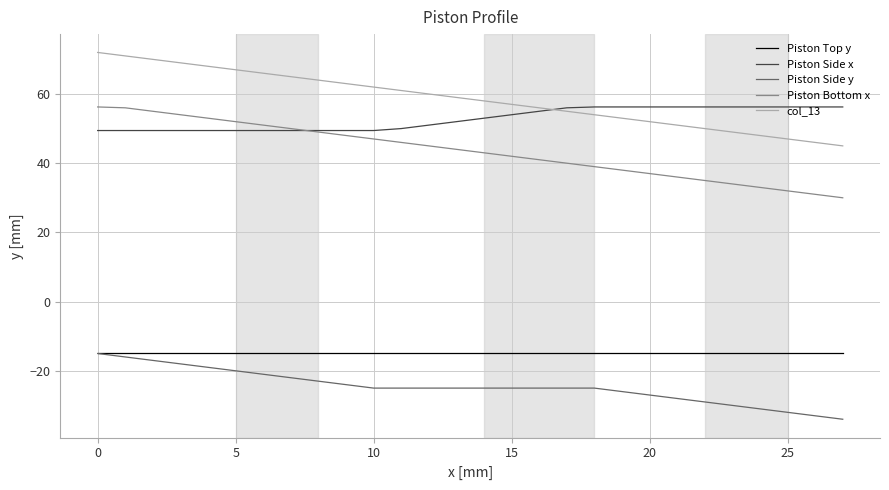

What is the greatest value displayed?

72.0